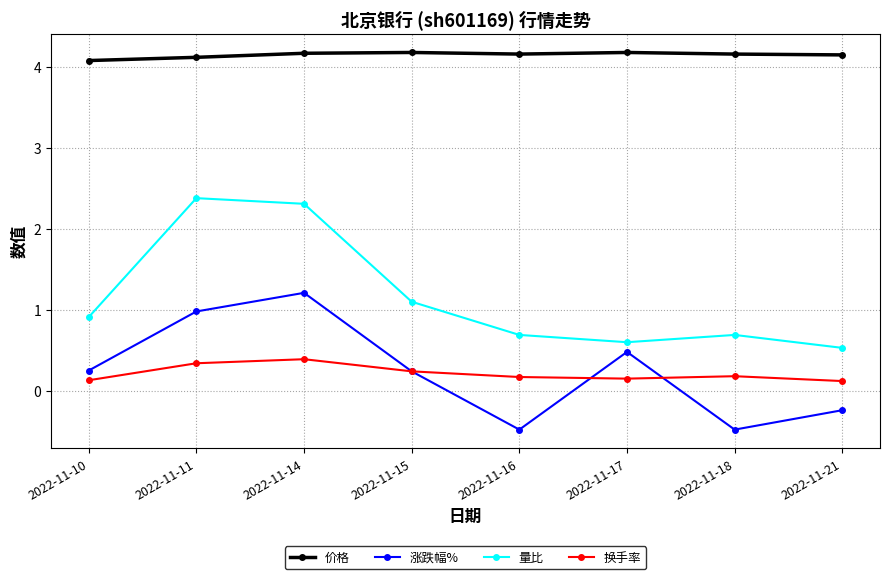

Which series has the largest total across all categories?

价格